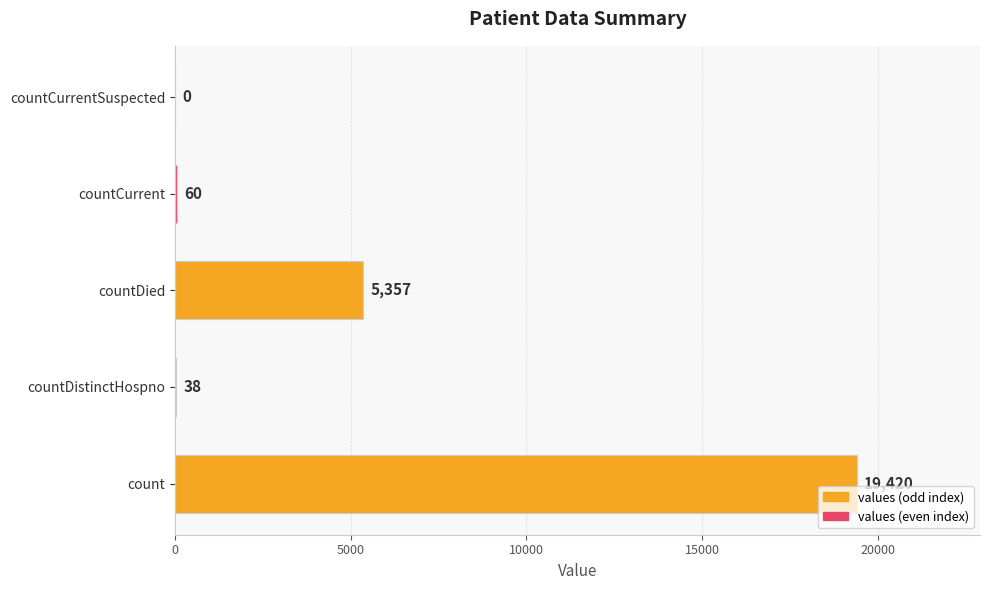

Where is the data nearest to the value 9710?

countDied